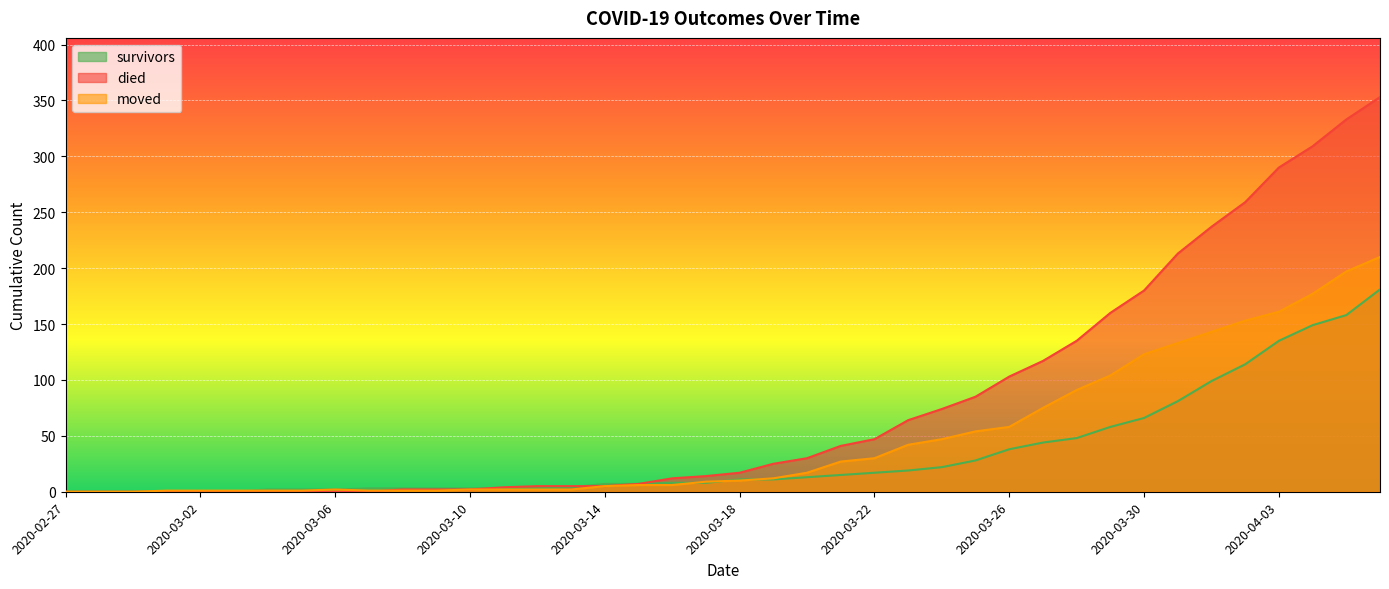

At which label does died reach its minimum?

2020-02-27